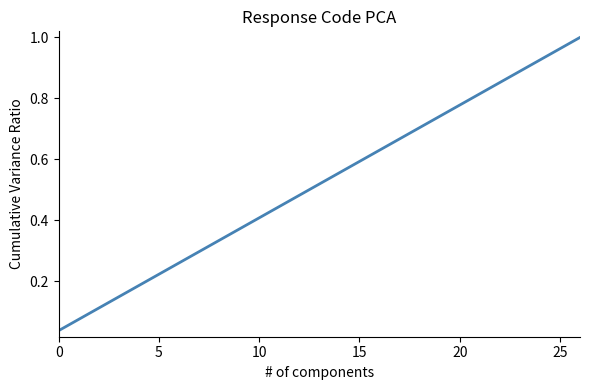

Does the chart display data point markers on the line(s)?

No